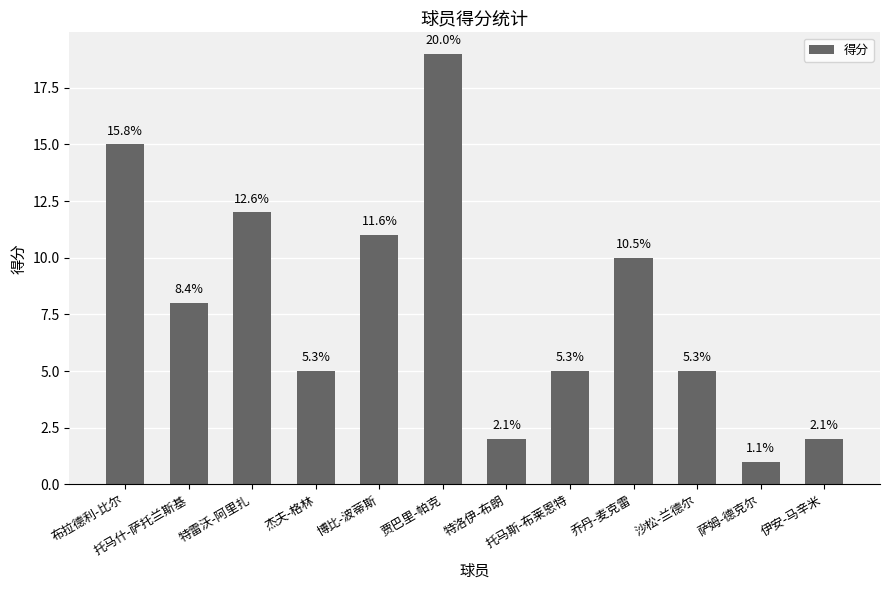

What is the maximum value shown in the chart?

19